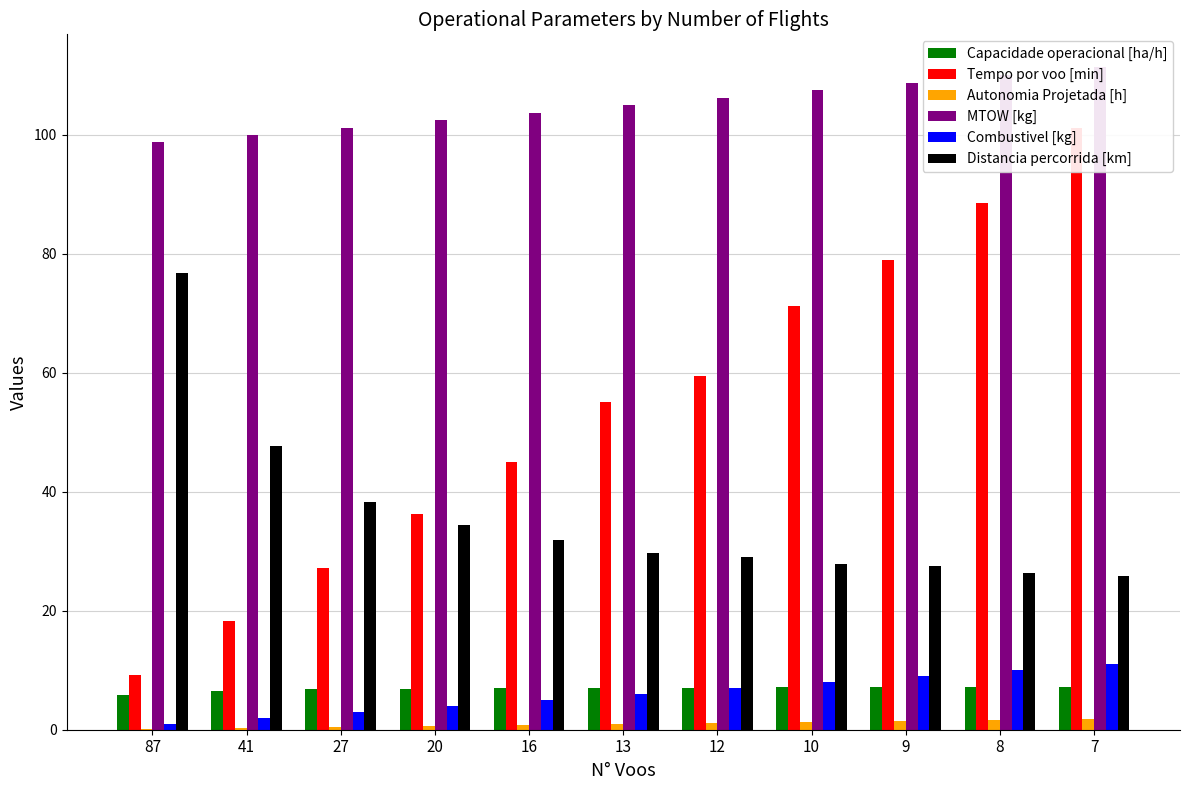

Rank the series by their maximum value, from lowest to highest.

Autonomia Projetada [h], Capacidade operacional [ha/h], Combustivel [kg], Distancia percorrida [km], Tempo por voo [min], MTOW [kg]